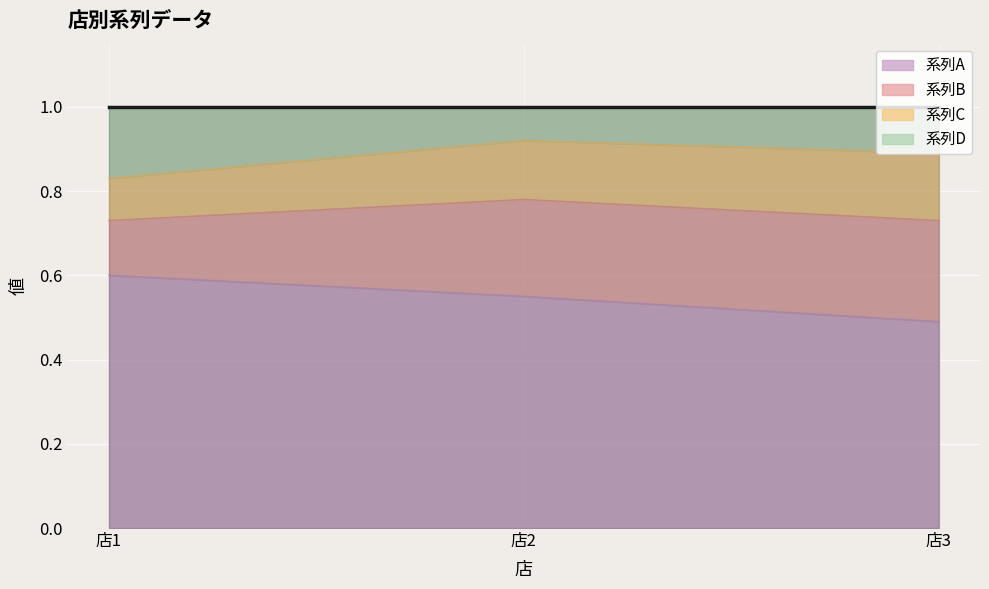

Which series has the largest range (max minus min)?

系列A